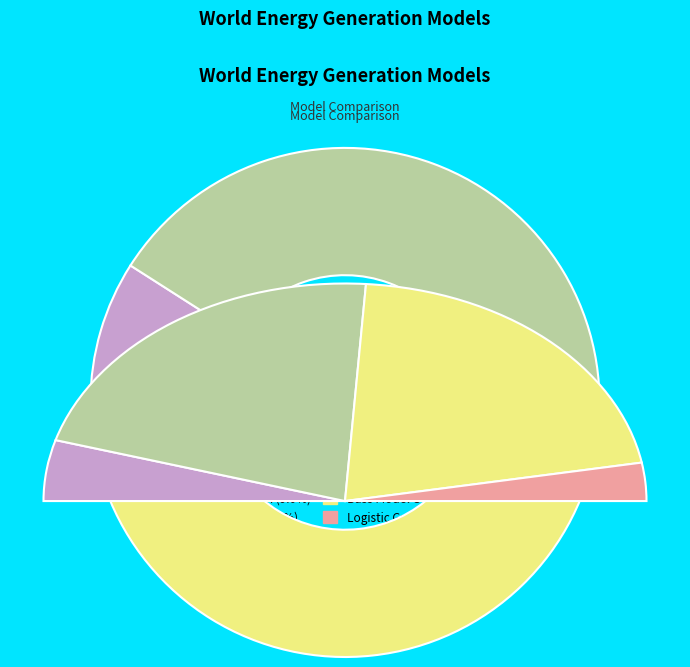

Which category has the smallest portion of the pie?

WE Generation